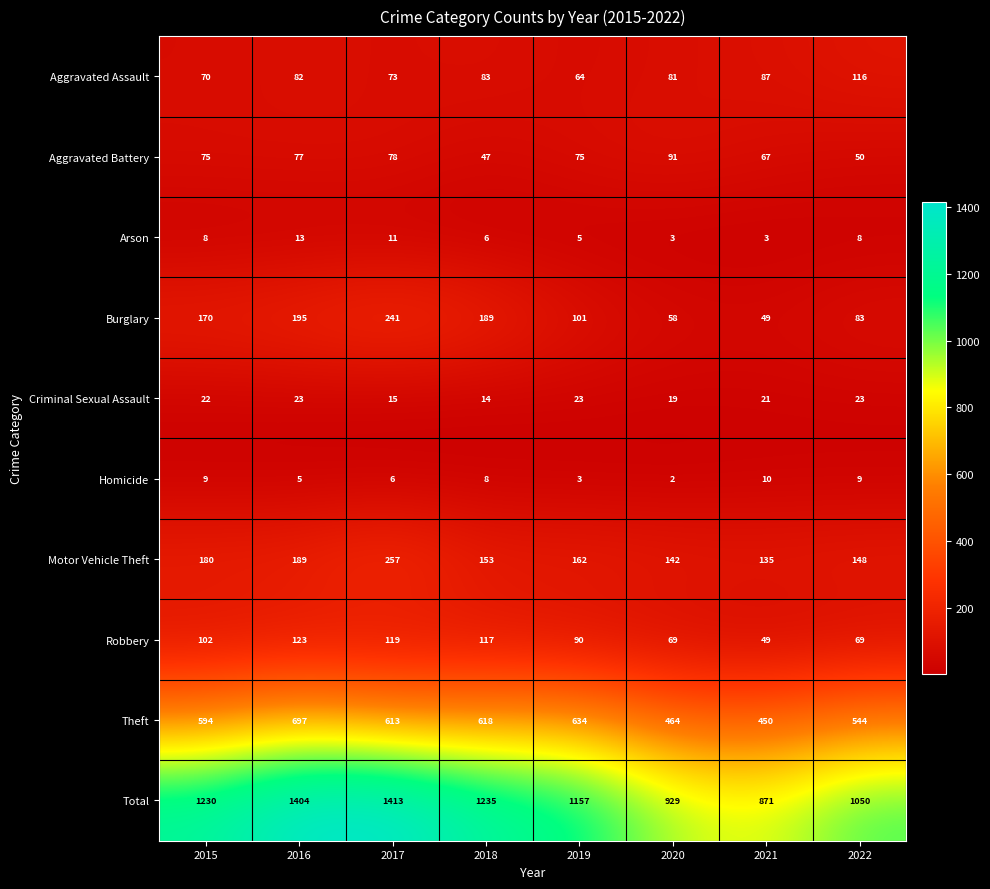

What value does the Criminal Sexual Assault series have at 2017?

15